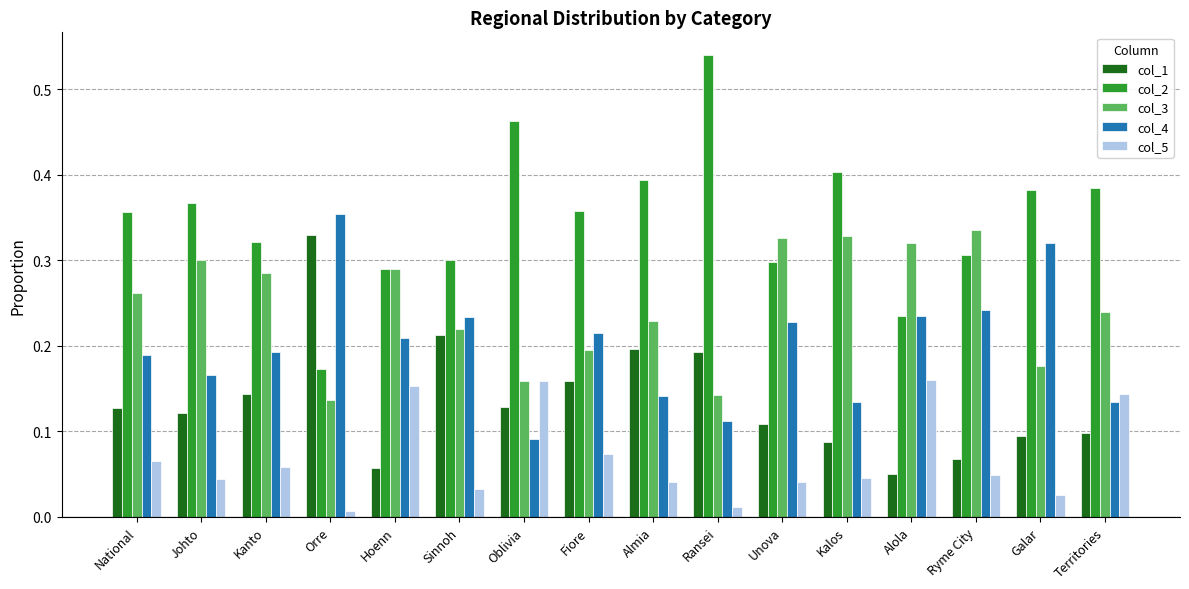

The col_2 series shows 0.1 at Orre. True or false?

False